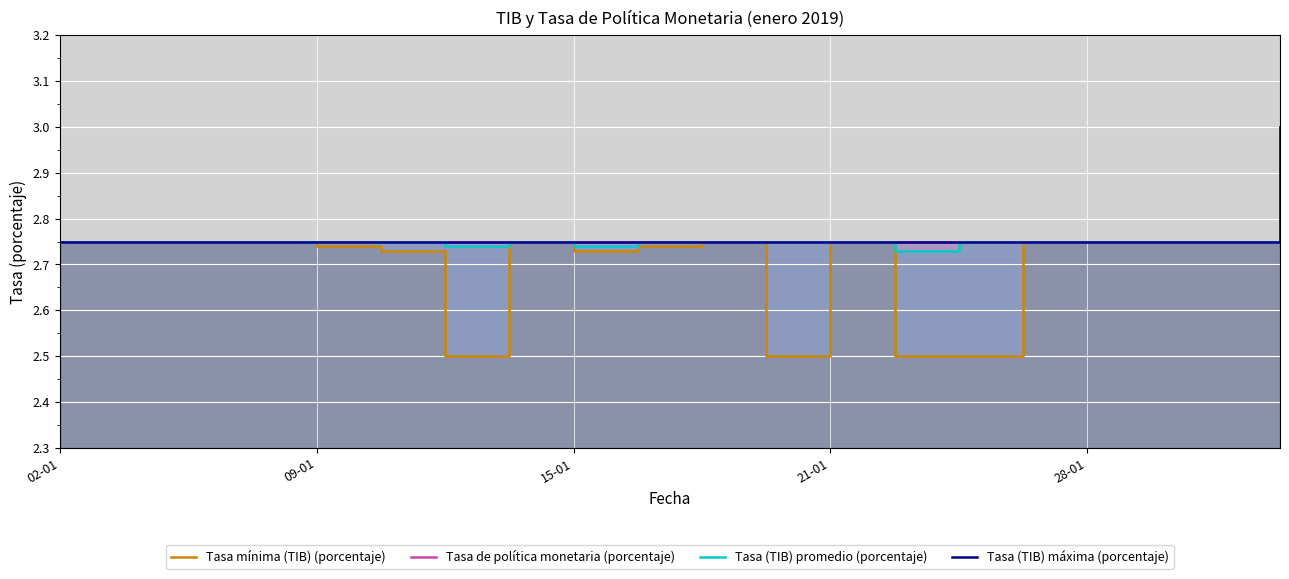

The Tasa (TIB) promedio (porcentaje) series shows 1.0 at 18. True or false?

False